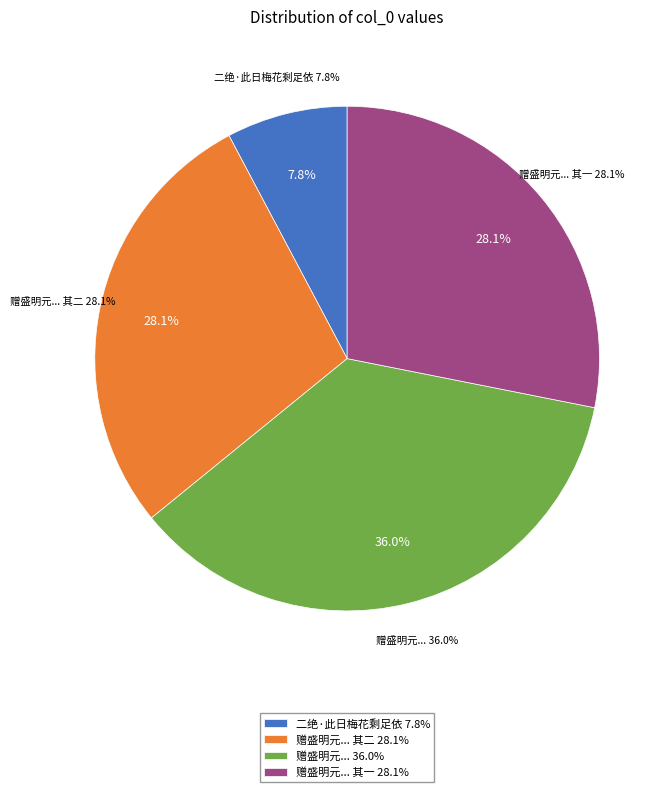

True or false: 赠盛明元昆仲时余将卜居葛湖之傍以诸子翩翩雅尚有足依者焉 其二 accounts for 17% of the total.

False